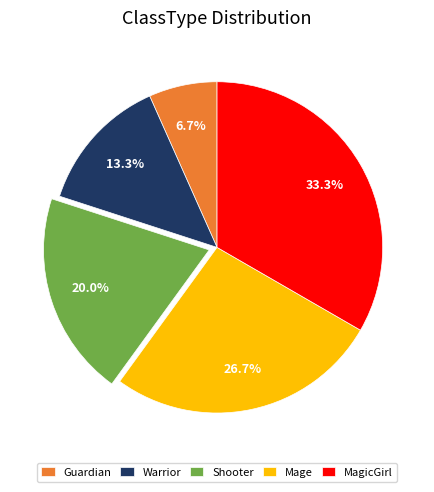

Is Mage the majority of the pie?

No